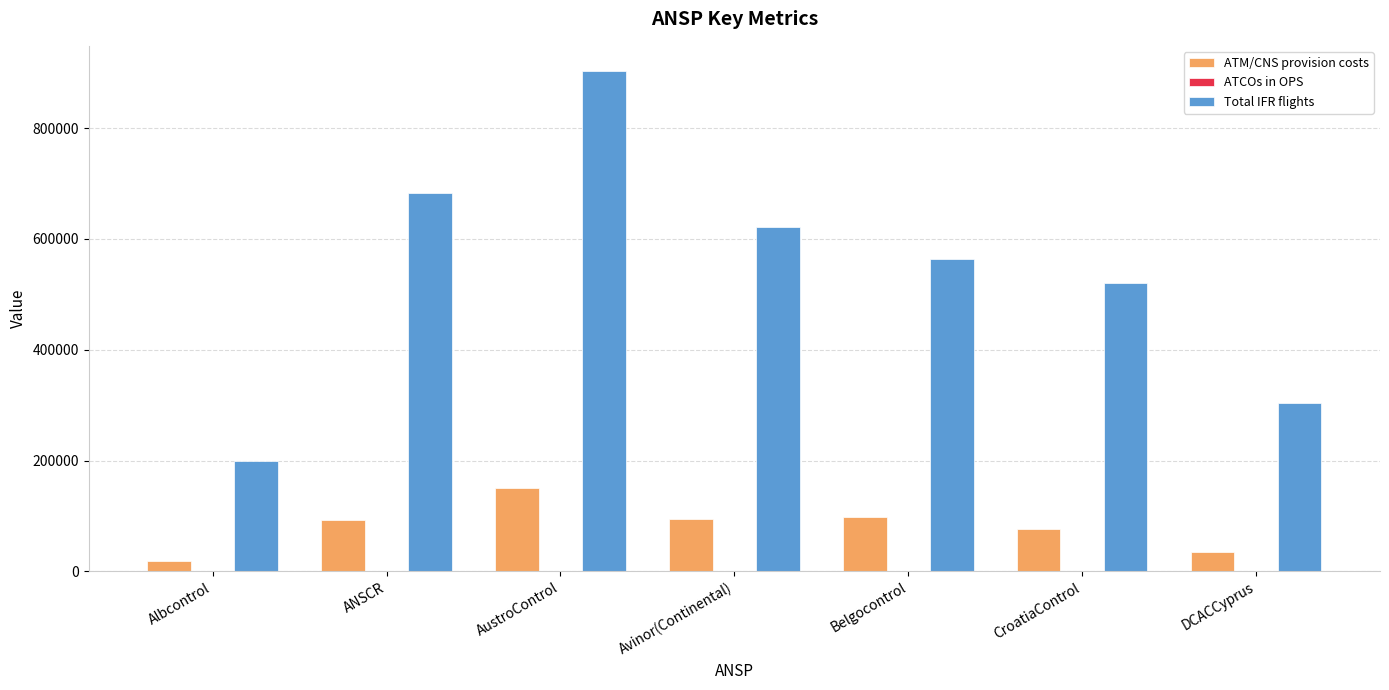

How many data points does each series have?

7